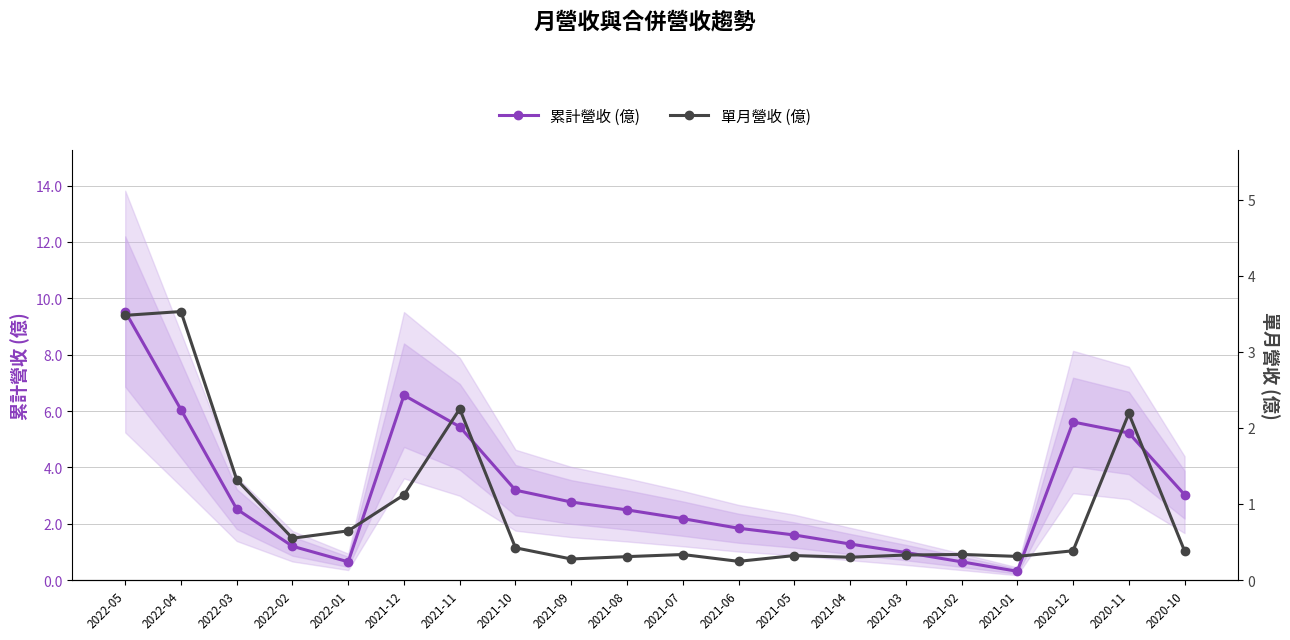

What is the average value of the 累計營收 (億) series?

3.2